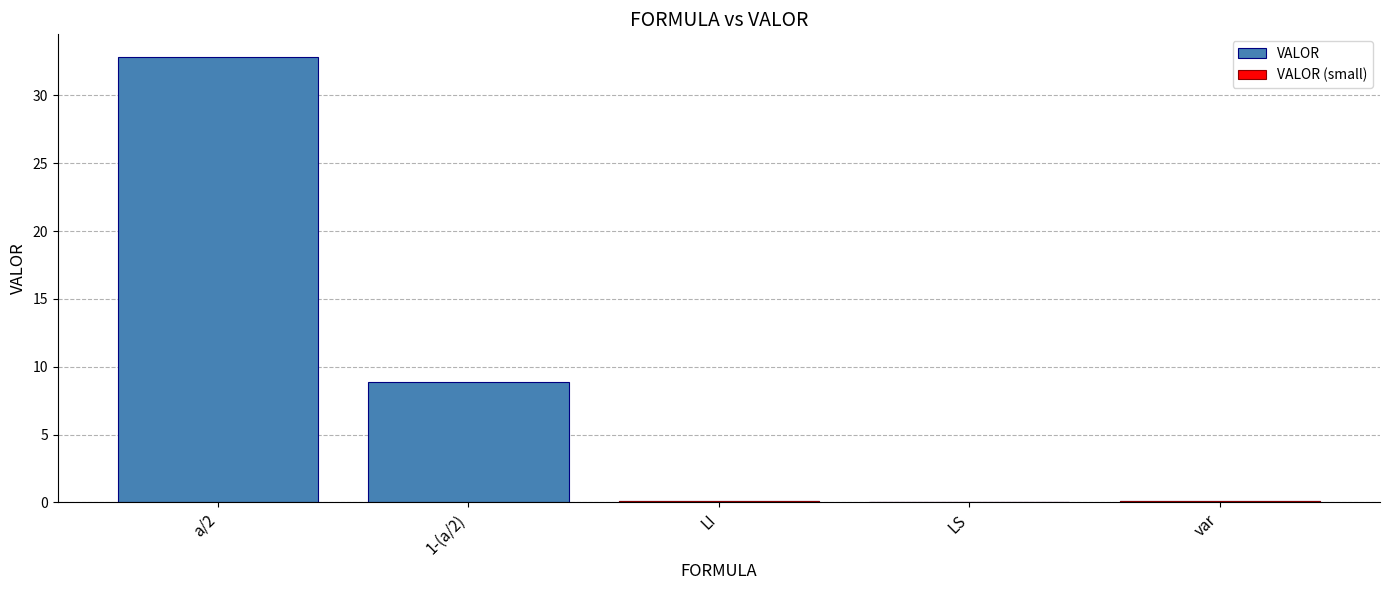

Rank the categories by value from lowest to highest.

LS, var, LI, 1-(a/2), a/2